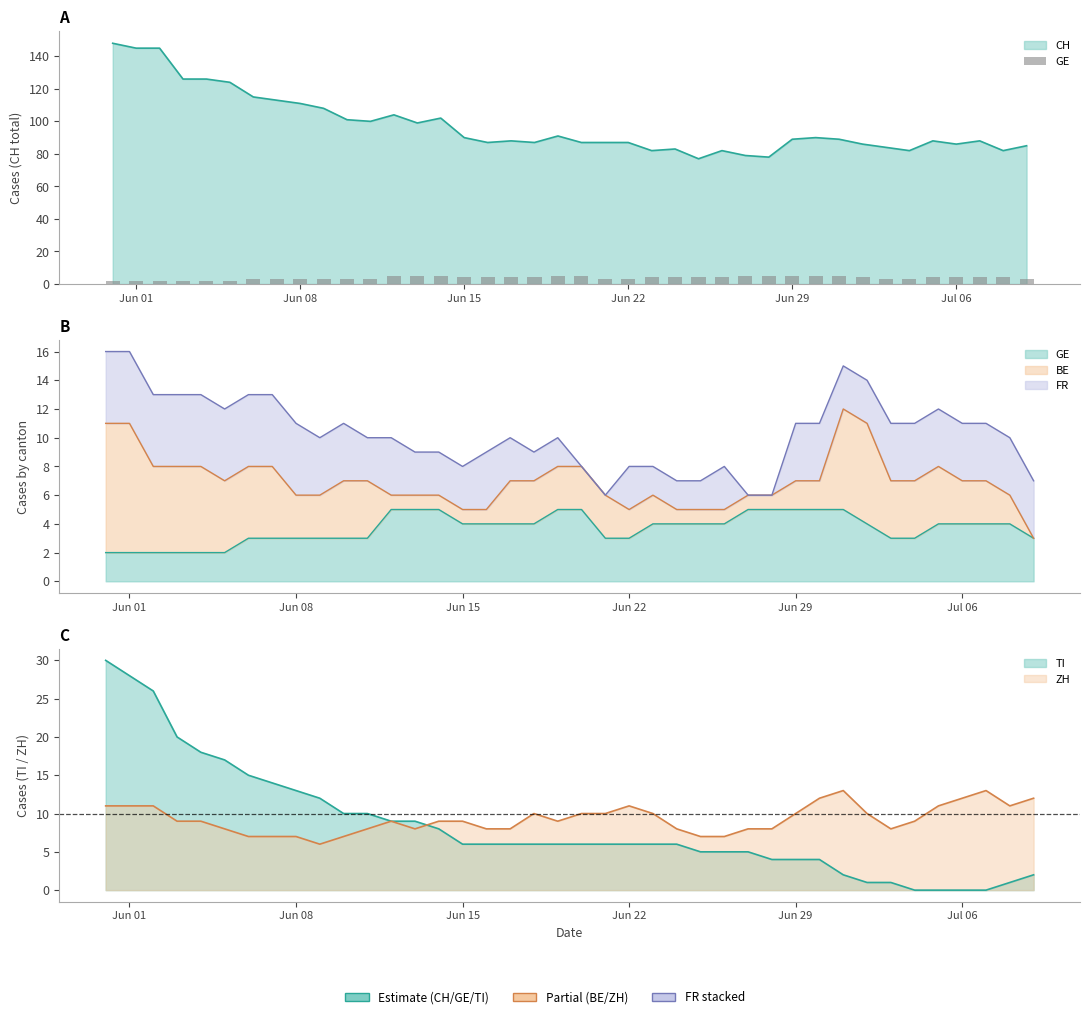

True or false: the data shows 2 at 38.

False